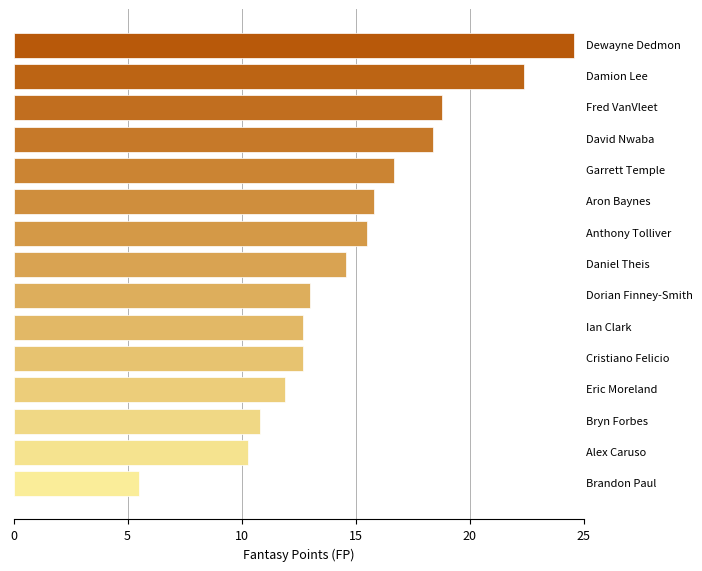

What is the average value?

14.9